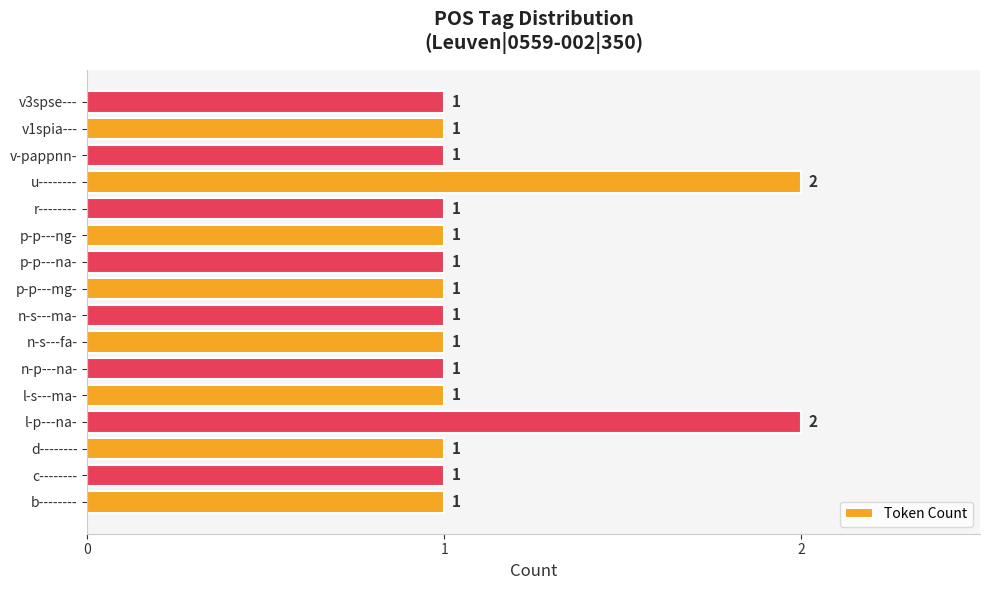

Reading bottom to top, what are all the values shown in this chart?

1	1	1	2	1	1	1	1	1	1	1	1	2	1	1	1